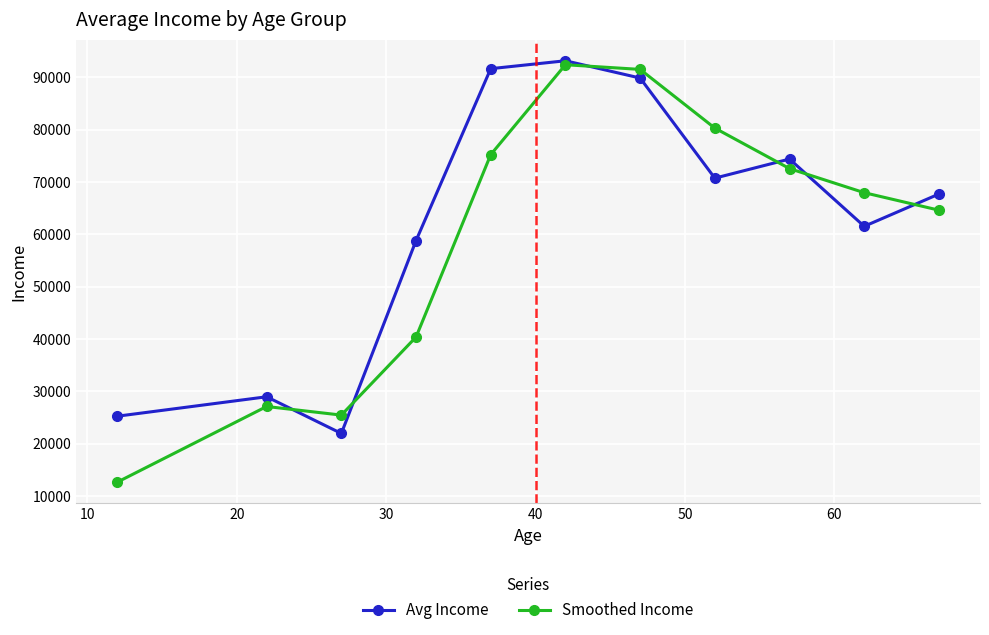

At how many categories does at least one series exceed 57129?

8